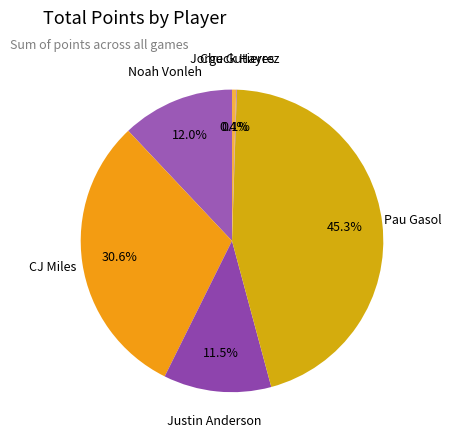

Is there a majority slice in this chart?

No